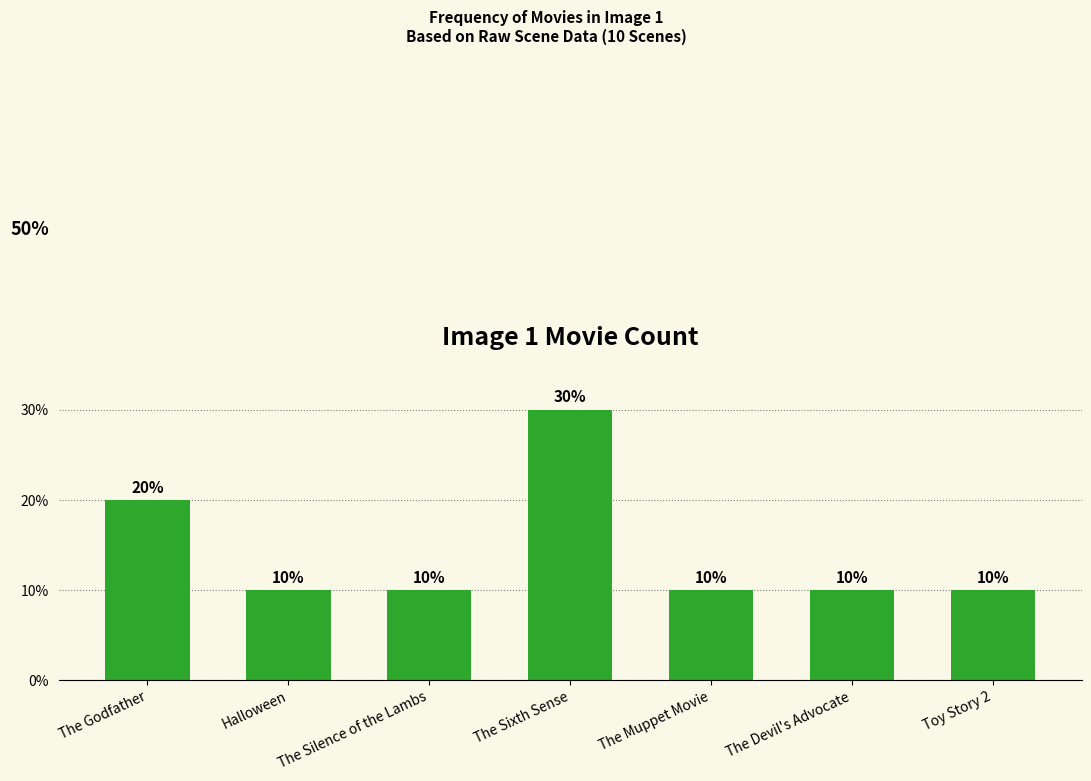

What position from the left is The Godfather?

1